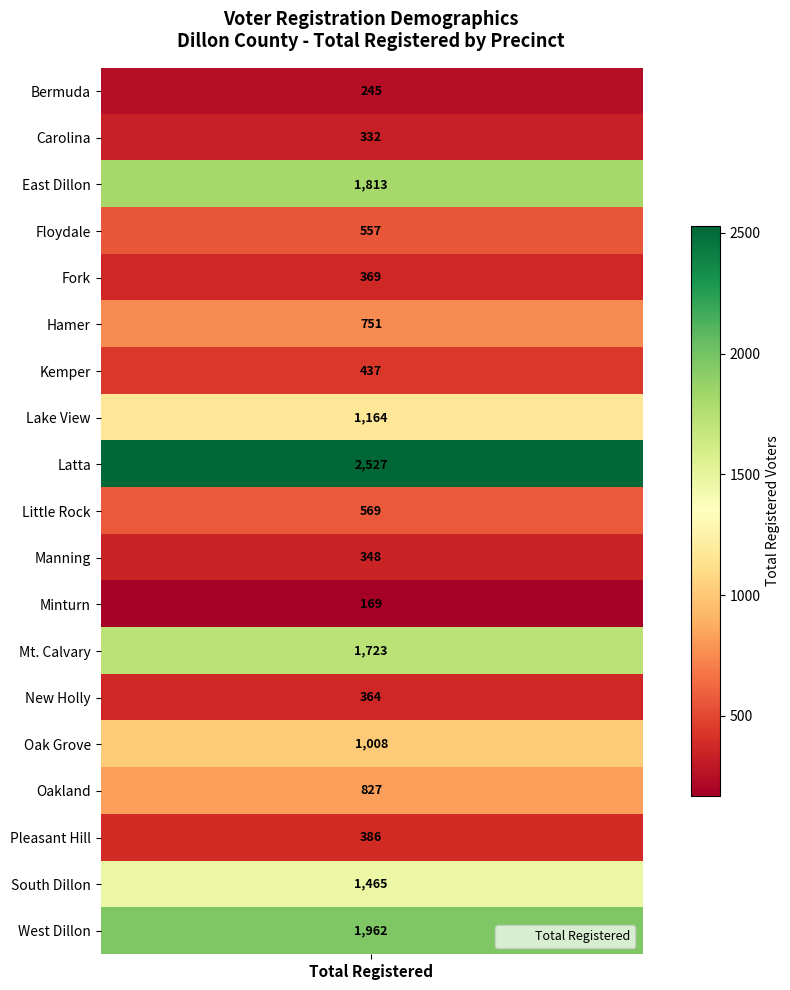

Between Pleasant Hill and New Holly, which is larger?

Pleasant Hill